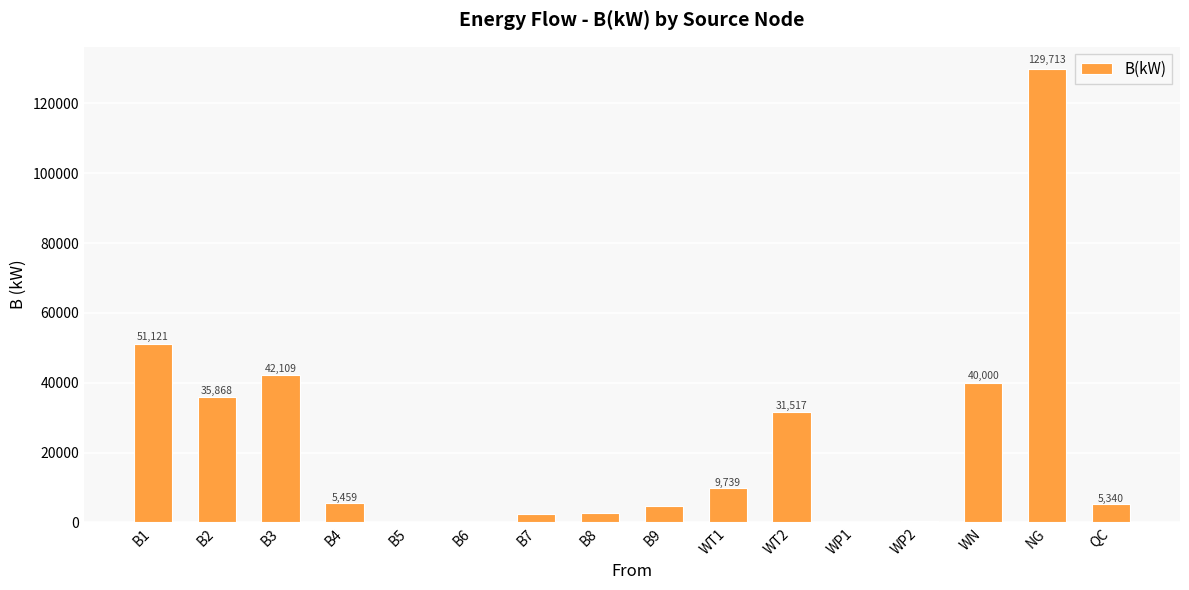

Are the bars horizontal?

No